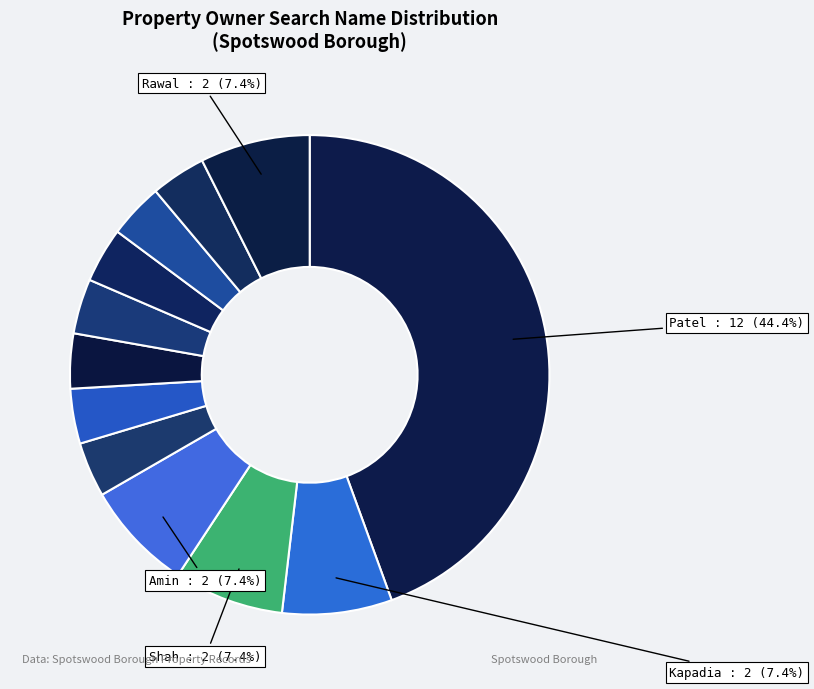

Count the number of slices in the pie.

12